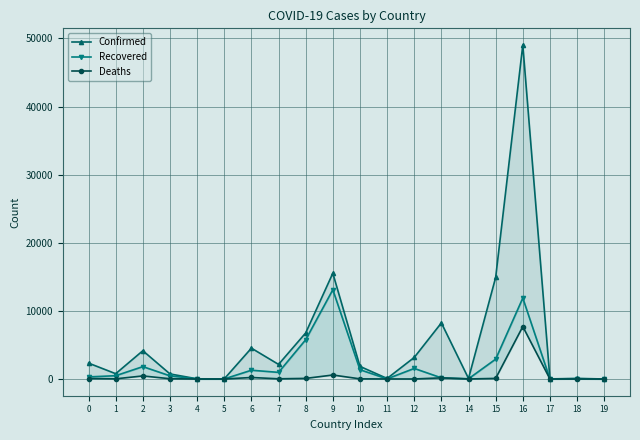

What is the sum of all Deaths values?

9561